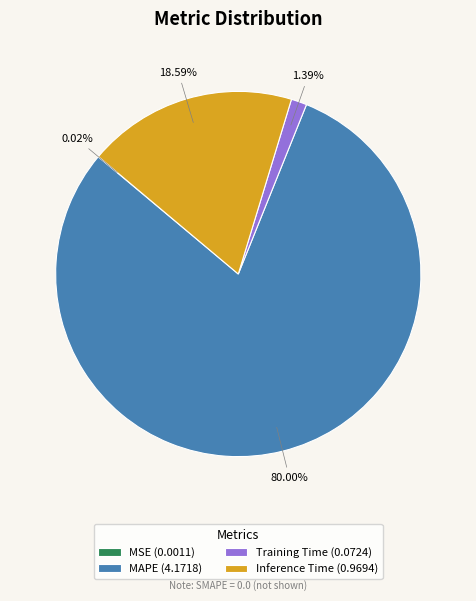

Is there any slice that represents more than half of the pie?

Yes